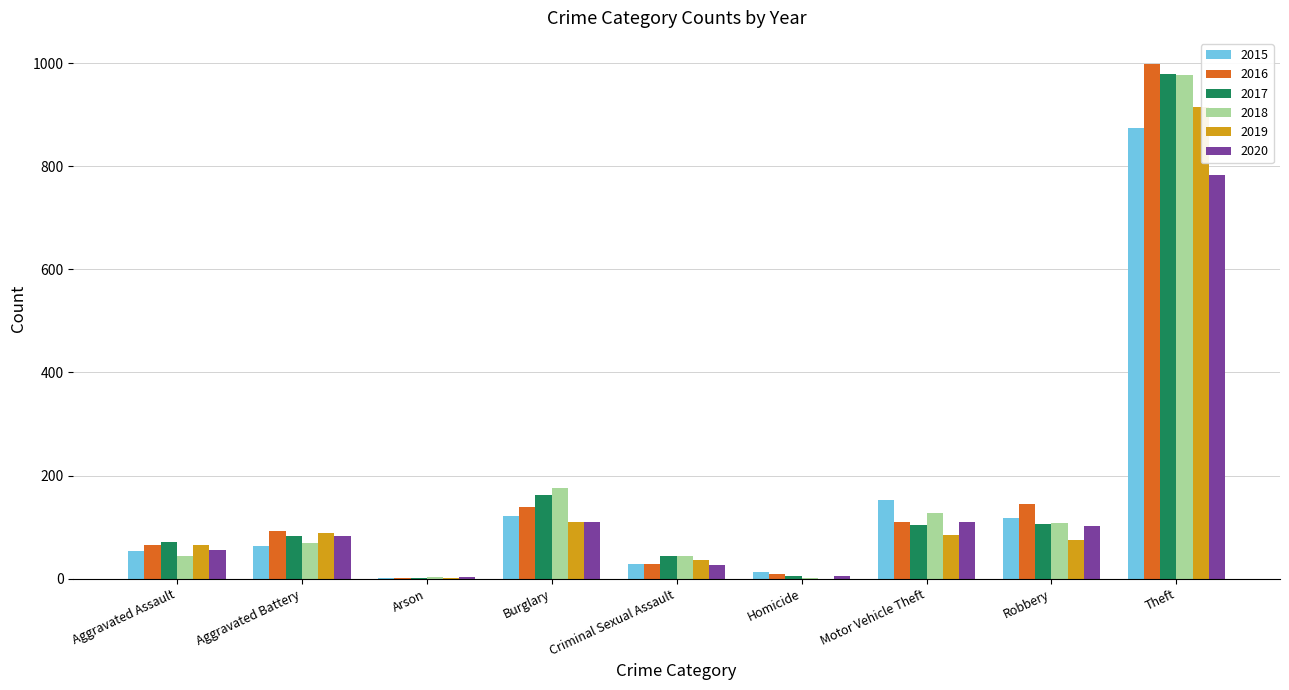

Which category has the lowest value across all series?

Homicide